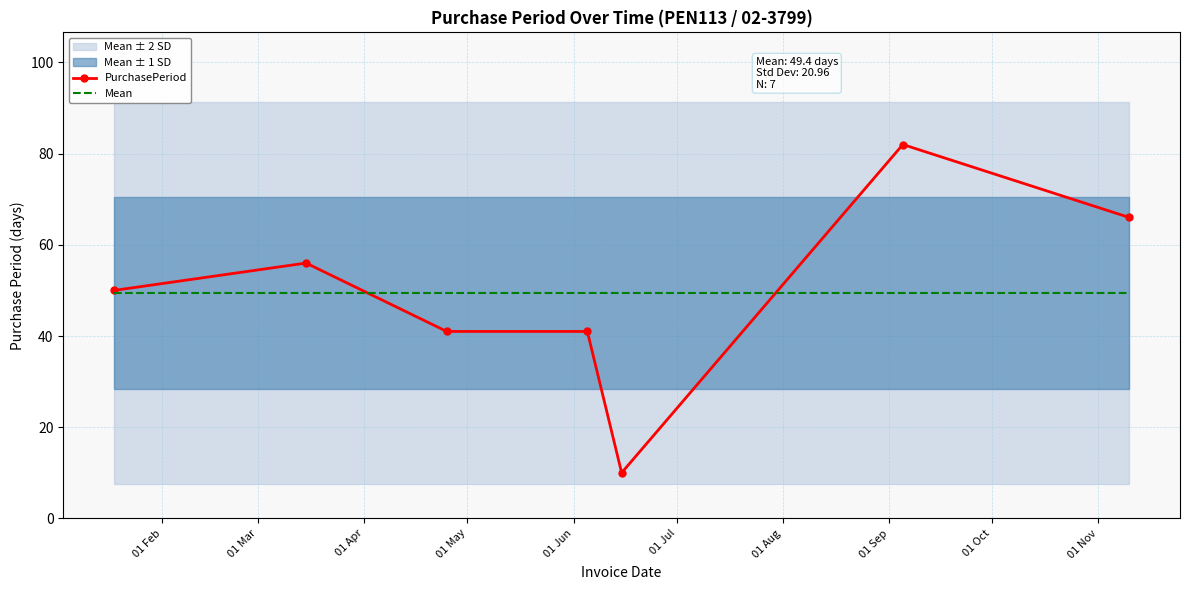

At 01 Apr, list the series in order from smallest to largest.

PurchasePeriod, Mean